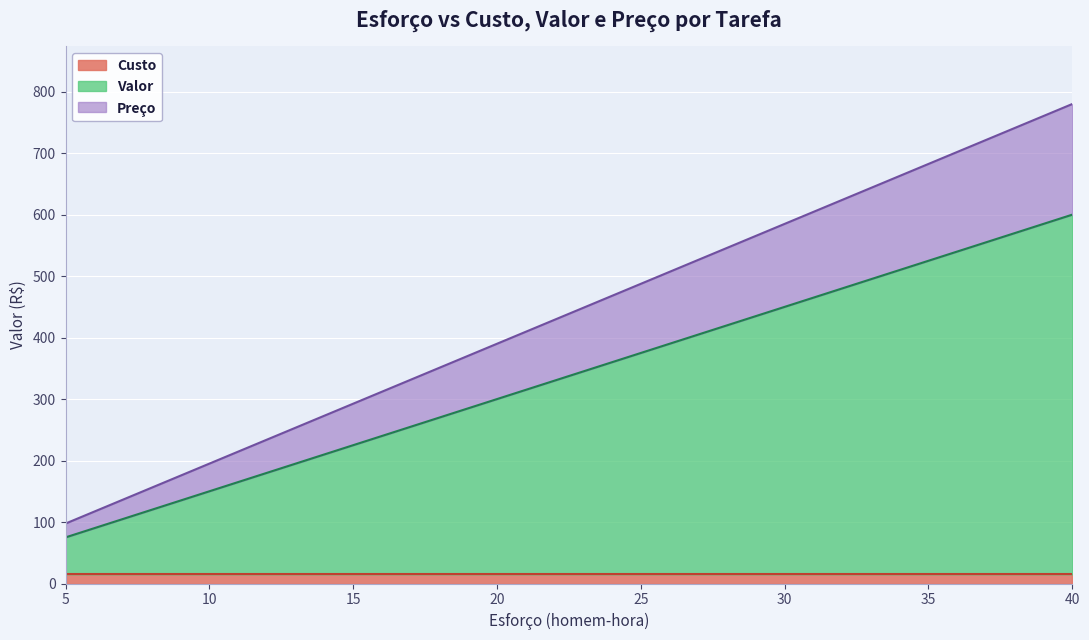

The Valor series shows 58.3 at Teste de jogada de ataque. True or false?

False